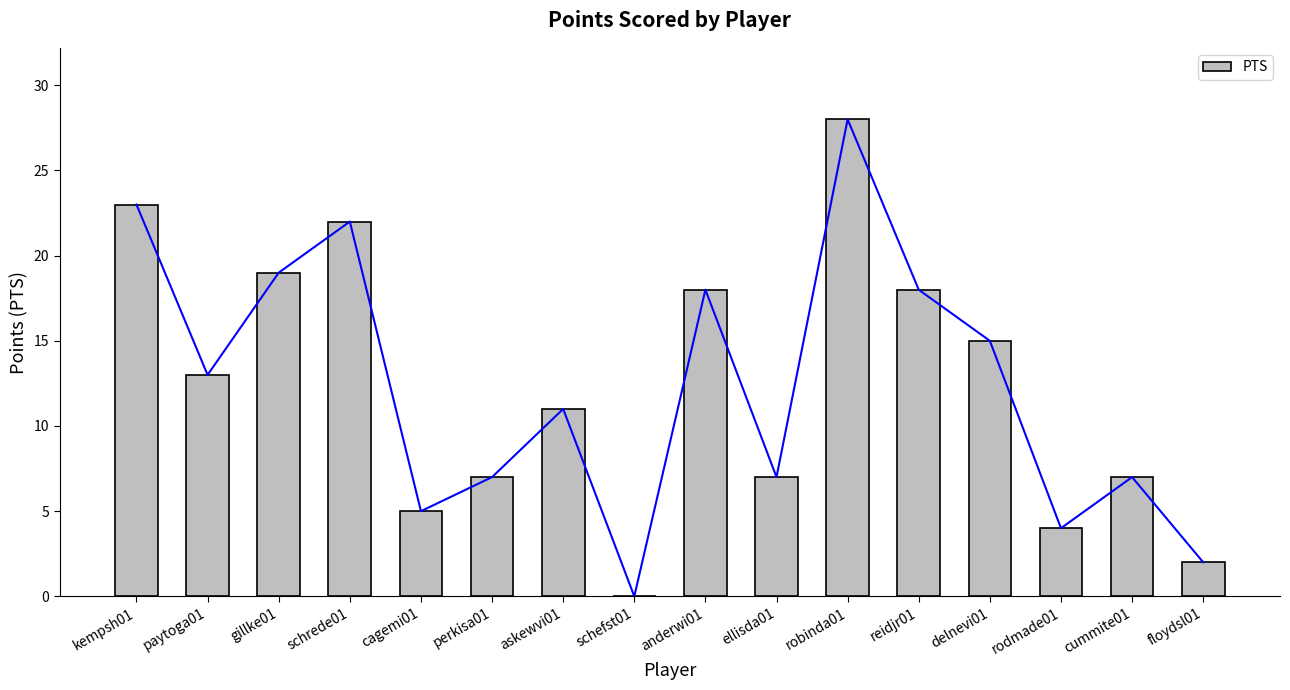

Does the chart contain any negative values?

No